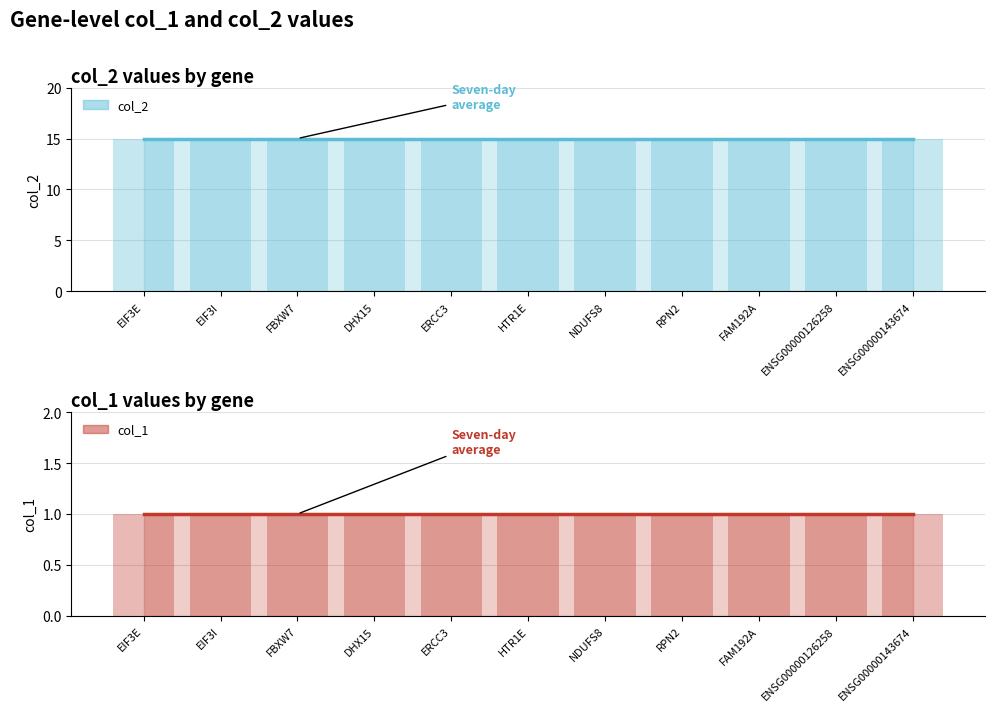

How many distinct data groups are displayed?

4